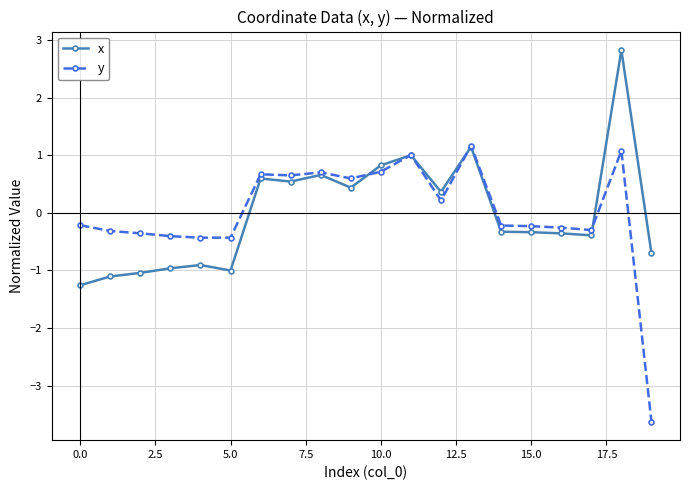

At how many categories does at least one series exceed -2?

20